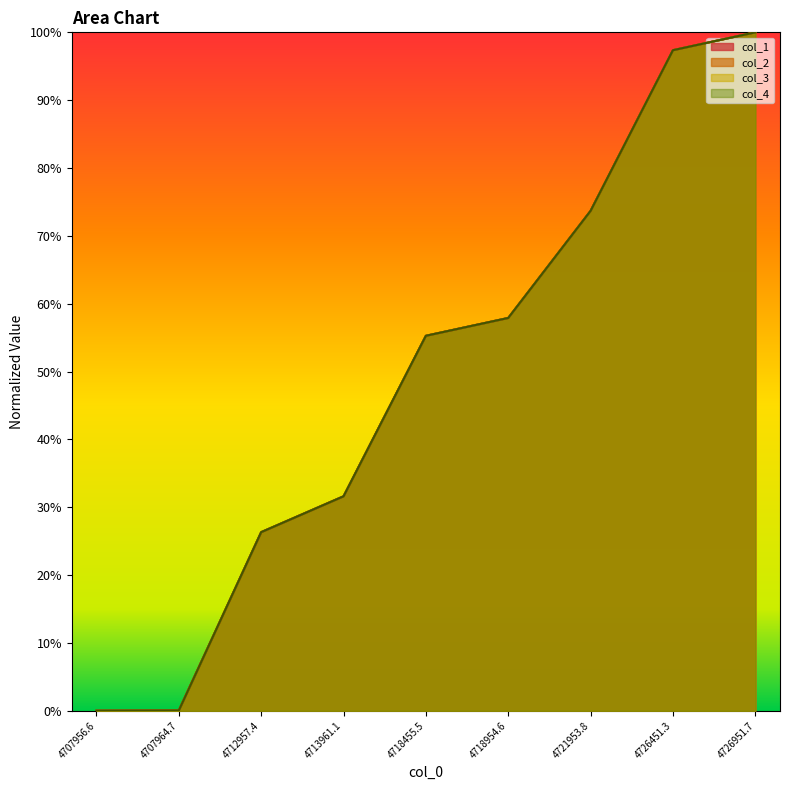

Between 4707964.7 and 4721953.8, which series saw the biggest shift?

col_1